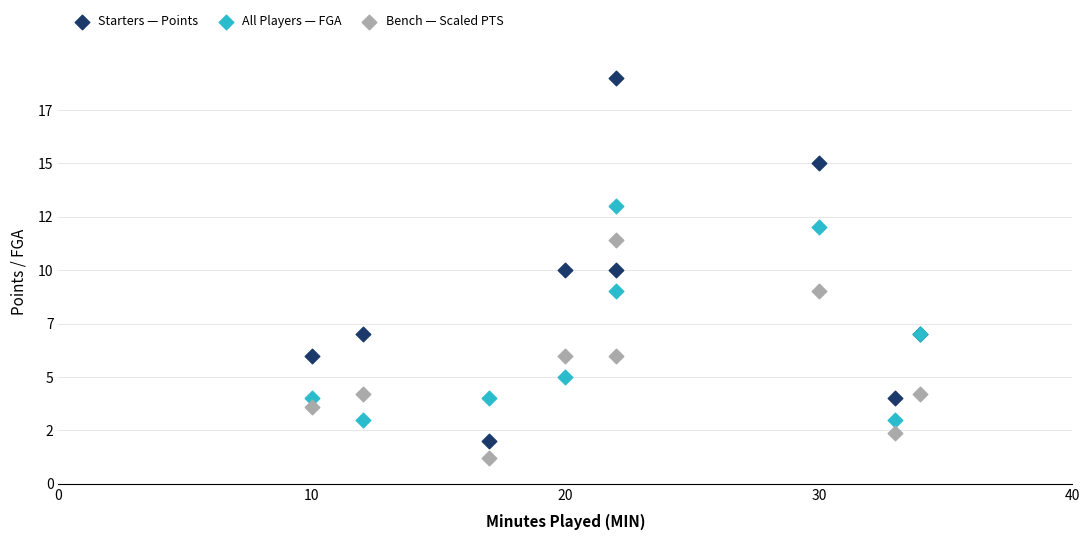

What are all the series names shown in the legend?

Starters — Points, All Players — FGA, Bench — Scaled PTS